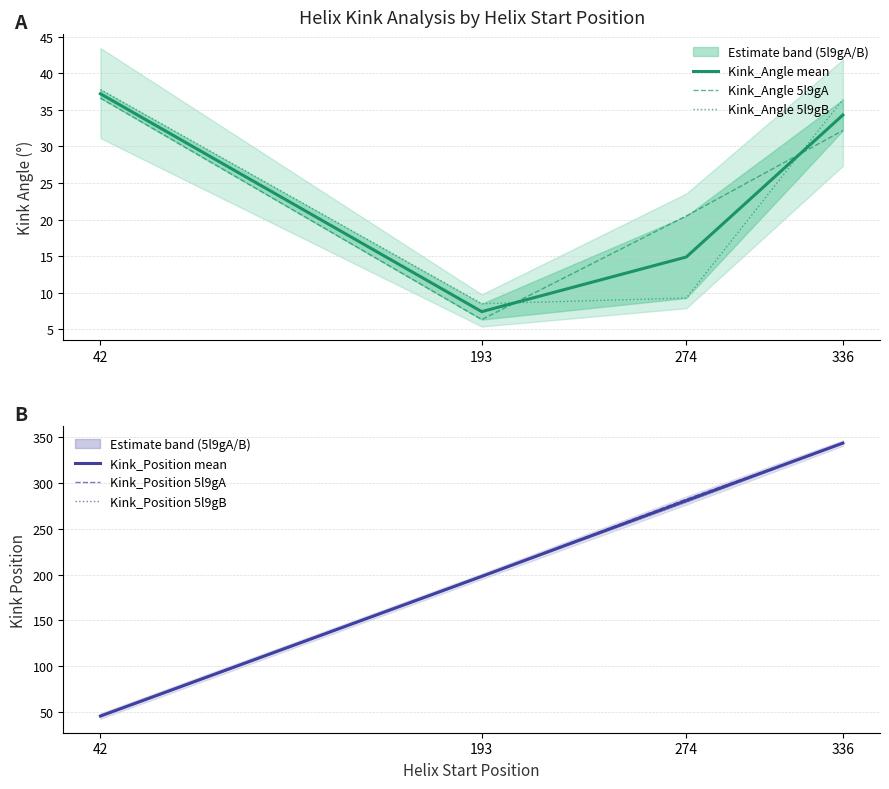

True or false: Kink_Angle mean and Kink_Position mean cross at least once.

False